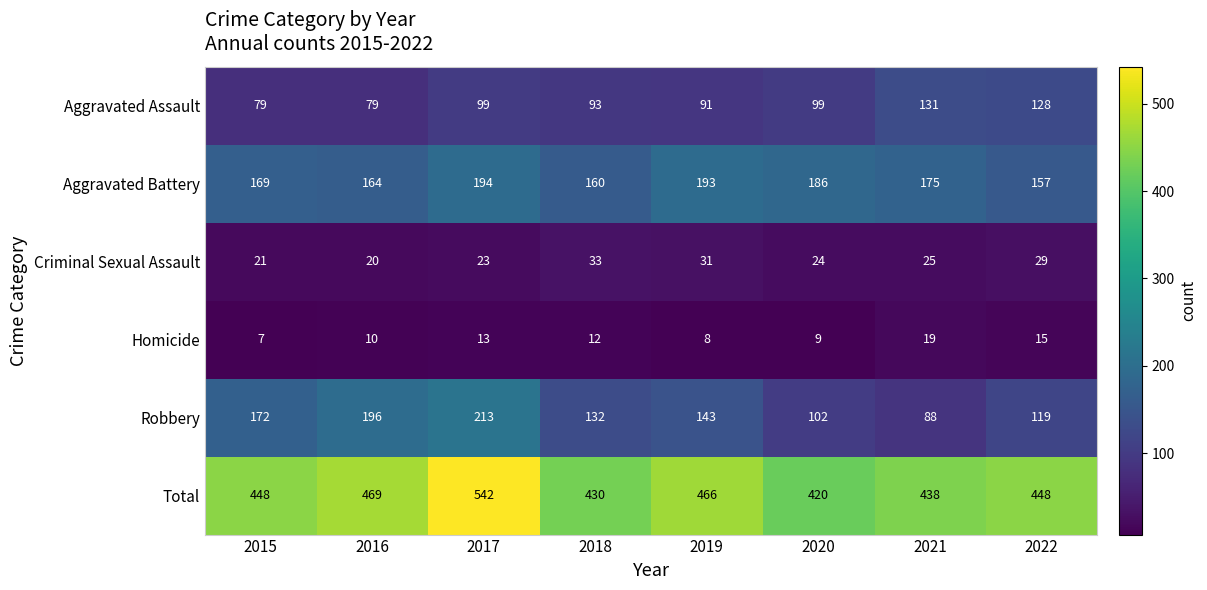

Which series has the widest spread of values?

Robbery